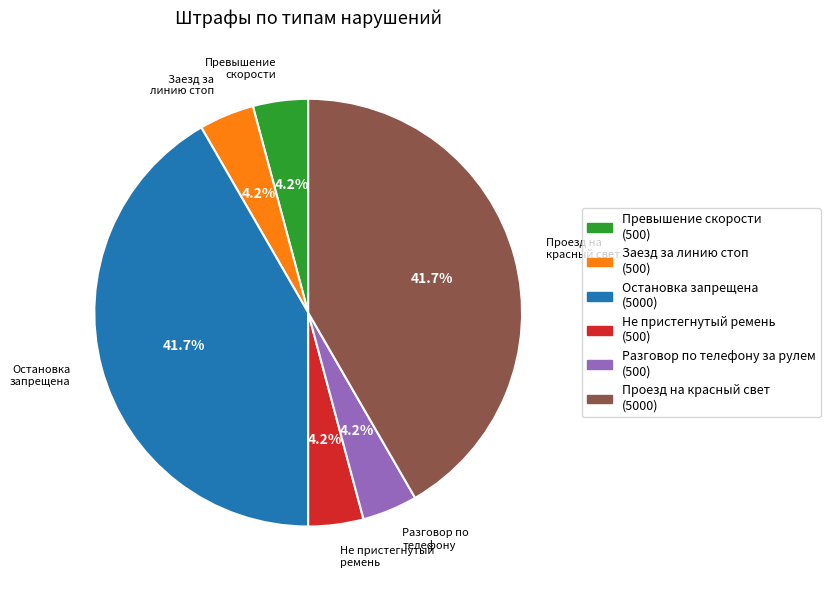

Is Разговор по телефону за рулем the majority of the pie?

No